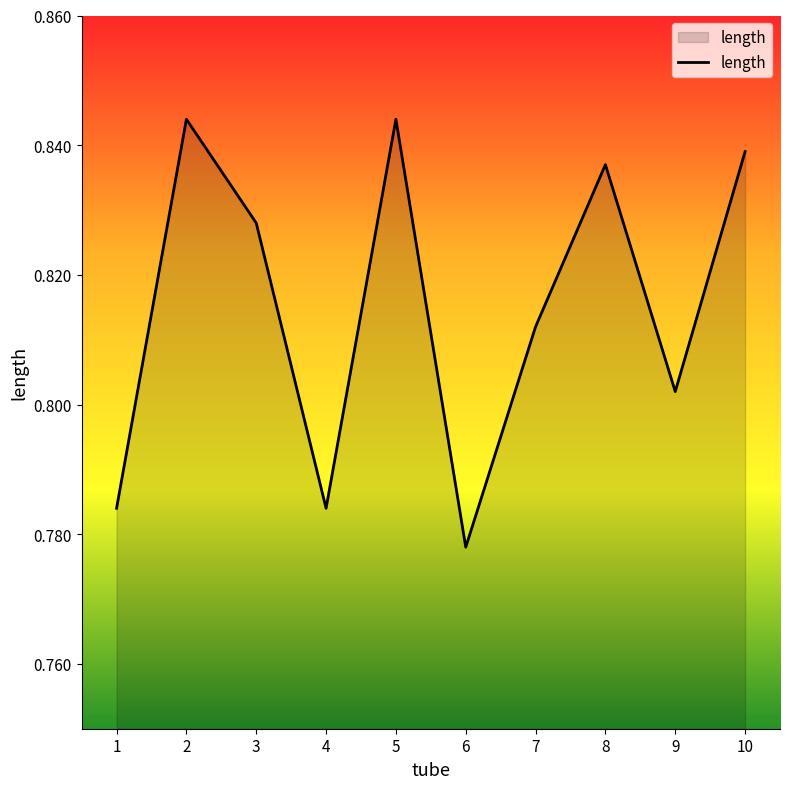

At which category does the data reach its first local valley?

4